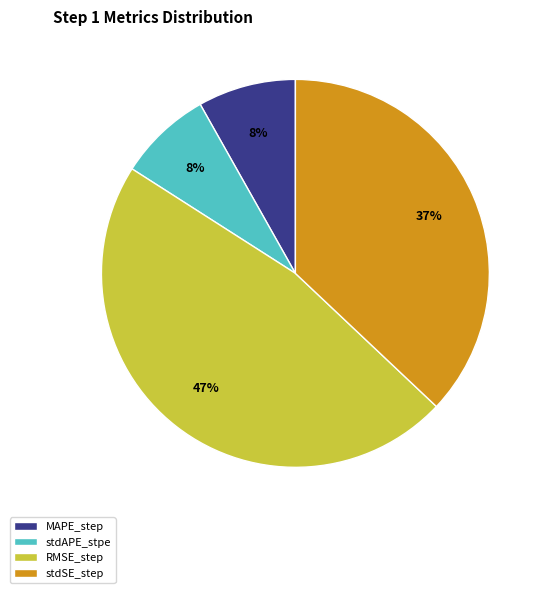

To the nearest percent, what portion does stdSE_step represent?

37%